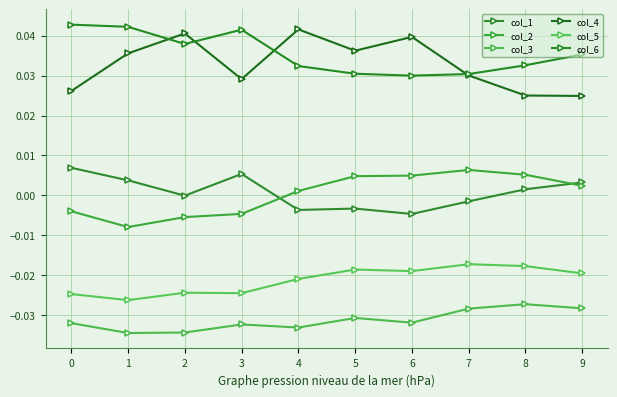

Which series changed the most between 3 and 9?

col_2